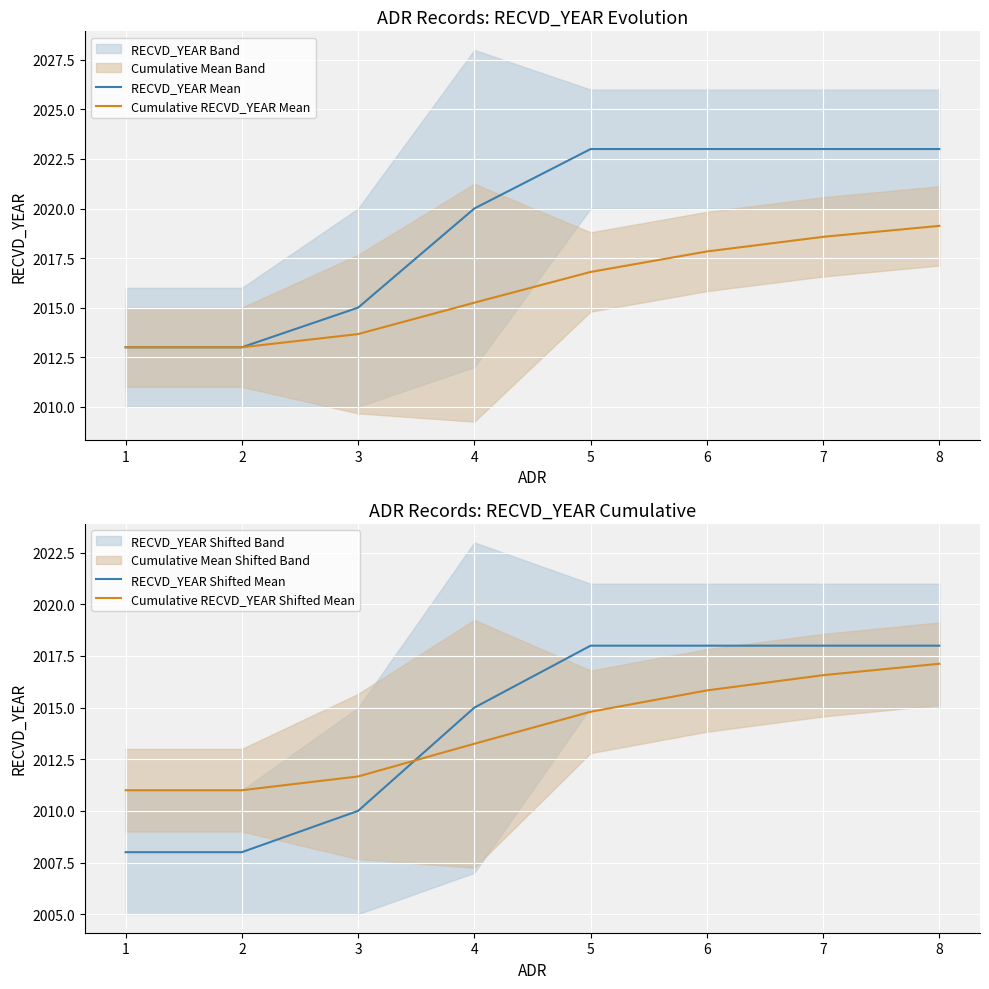

How many data points in RECVD_YEAR Mean are less than 2023?

4